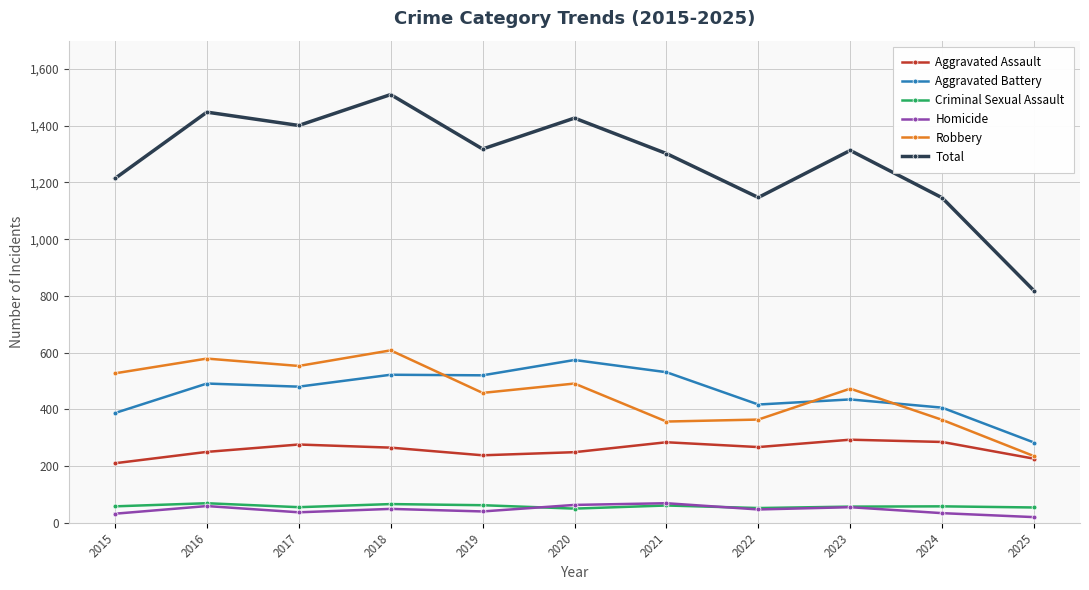

Is the value of Homicide at 2020 greater than the value of Aggravated Assault at 2025?

No